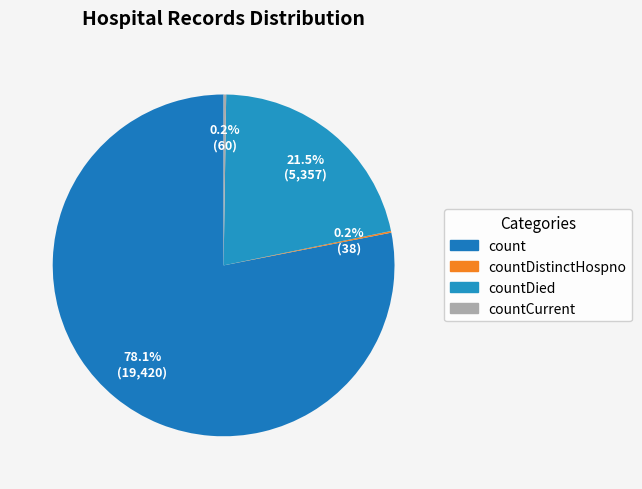

What portion of the pie excludes countDied?

78.5%